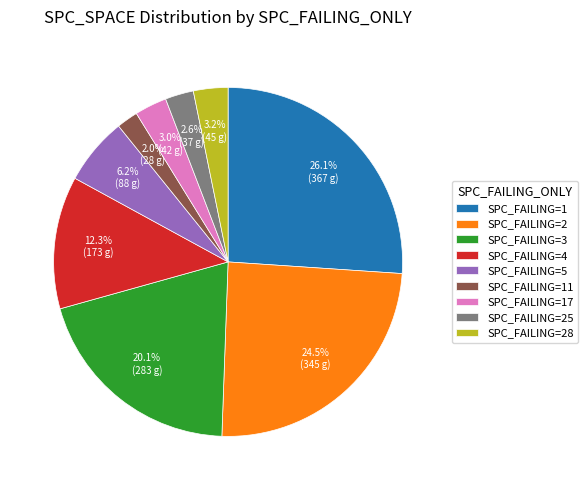

What is the total percentage of SPC_FAILING=17 and SPC_FAILING=25?

5.6%